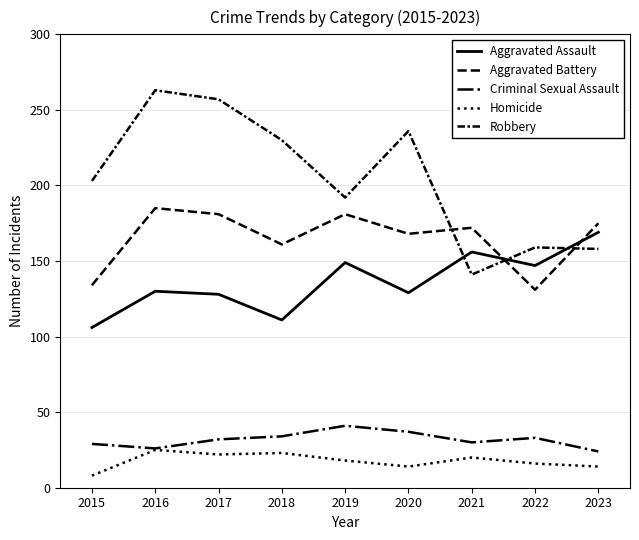

The value of Aggravated Battery at 2023 is 175. True or false?

True